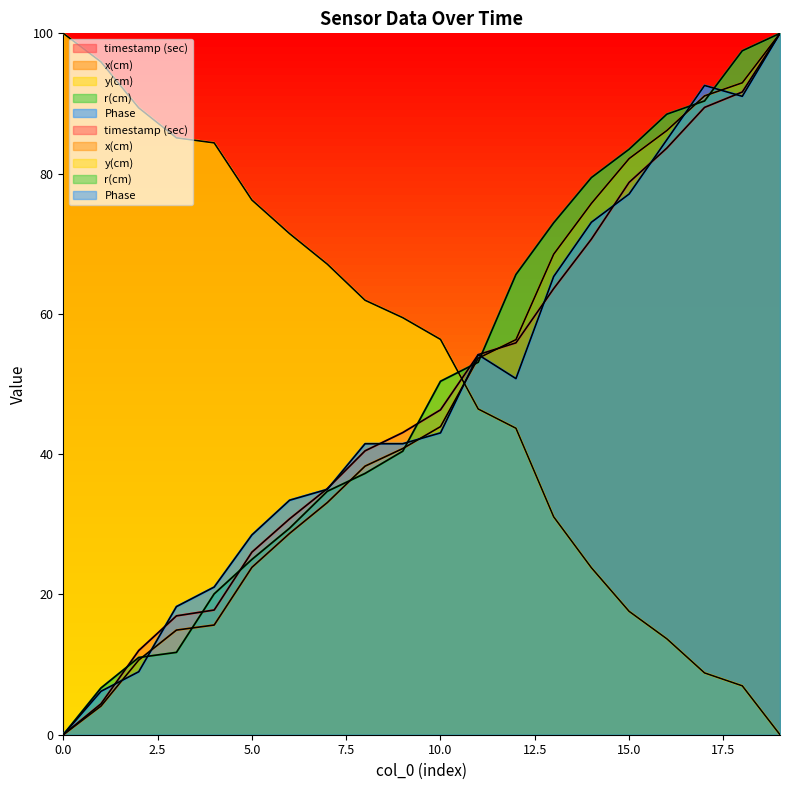

Where do timestamp (sec) and Phase first cross each other?

1 and 2